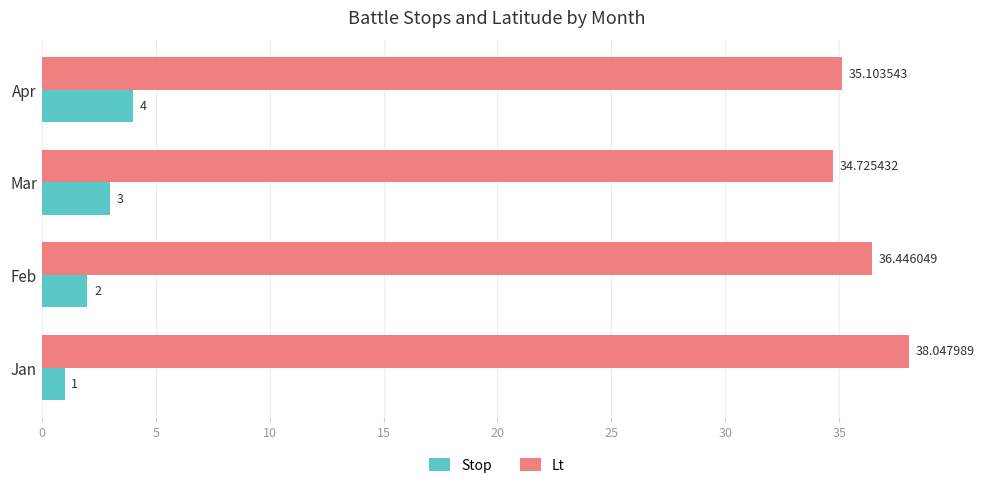

Count the number of categories in the chart.

4